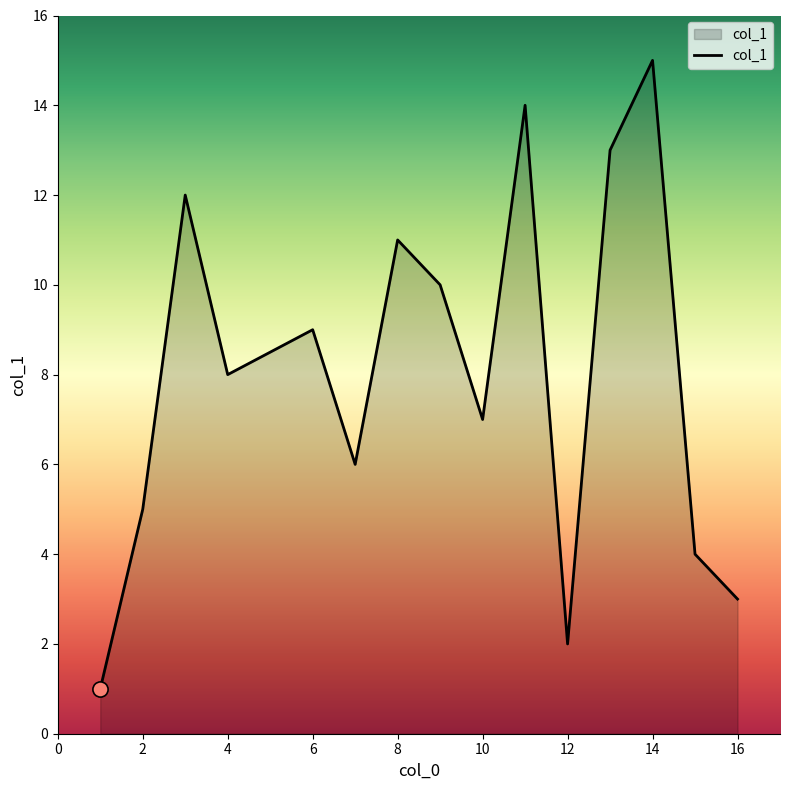

What is the greatest value displayed?

15